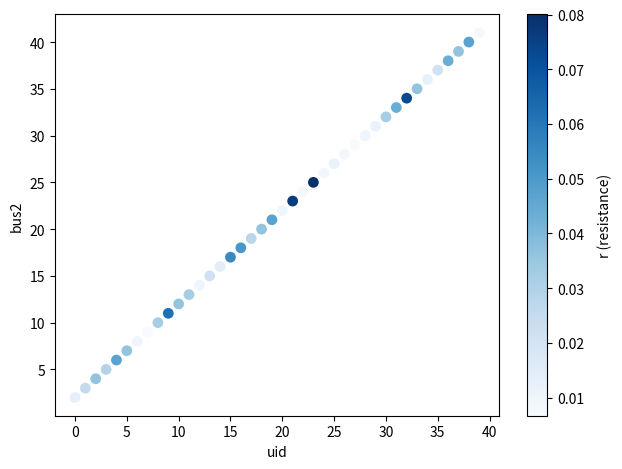

How many data points are displayed?

40